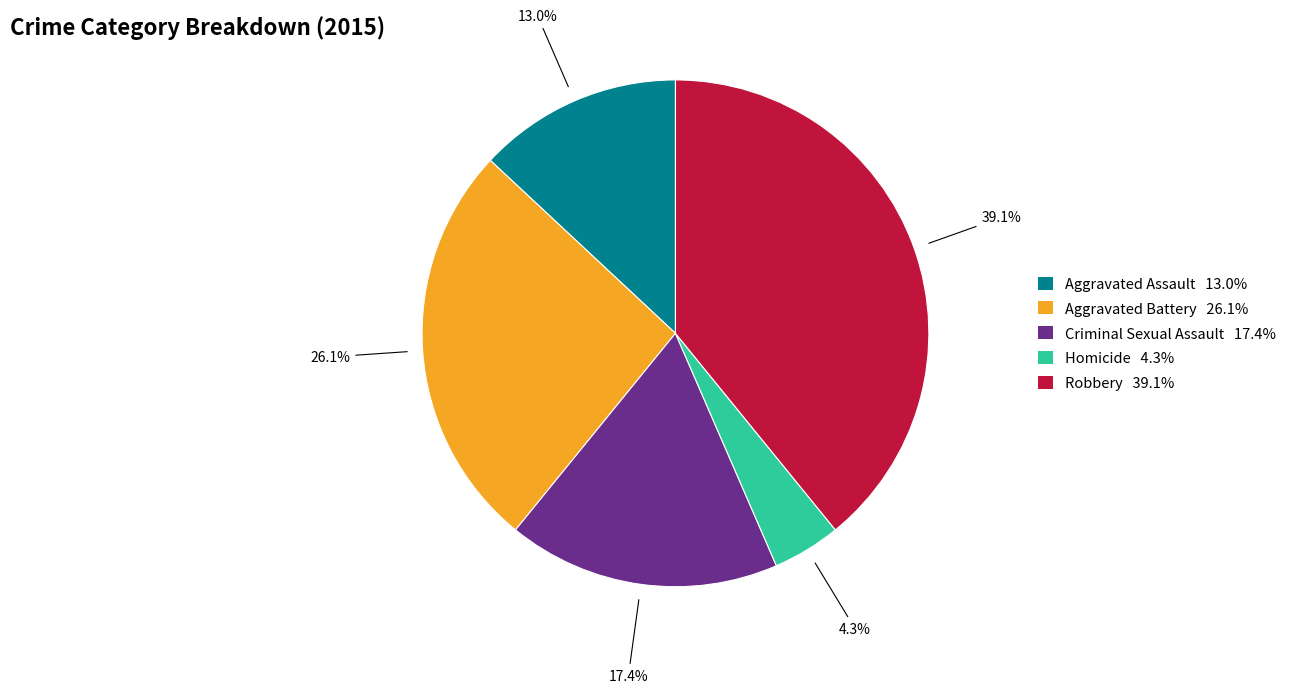

To the nearest percent, what percentage of the pie is Aggravated Assault?

13%